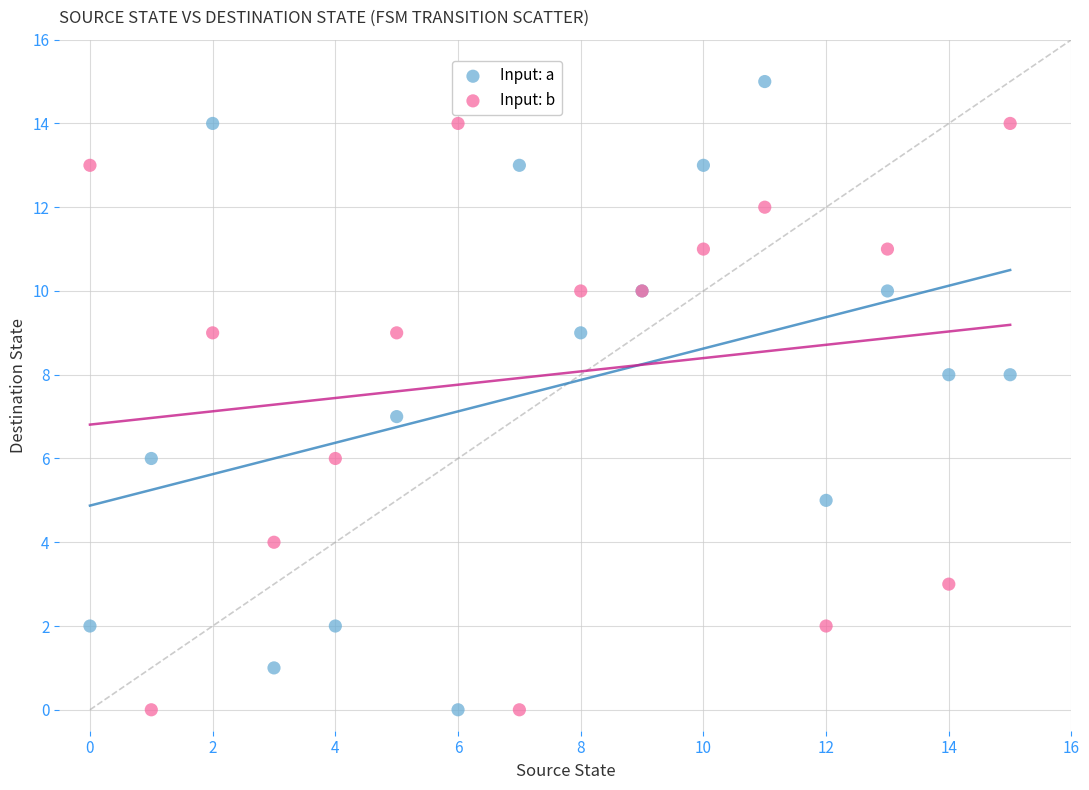

Which series reaches the maximum Y coordinate?

Input: a